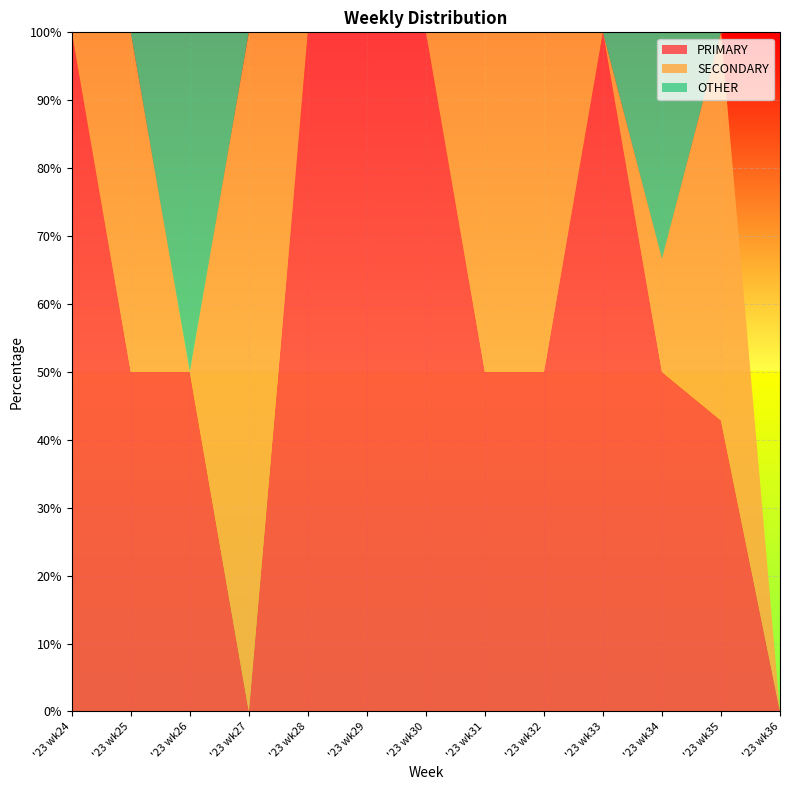

Reading left to right, list all the values displayed in this chart.

PRIMARY: 100.0	50.0	50.0	0.0	100.0	100.0	100.0	50.0	50.0	100.0	50.0	42.9	0.0
SECONDARY: 0.0	50.0	0.0	100.0	0.0	0.0	0.0	50.0	50.0	0.0	16.7	57.1	0.0
OTHER: 0.0	0.0	50.0	0.0	0.0	0.0	0.0	0.0	0.0	0.0	33.3	0.0	0.0